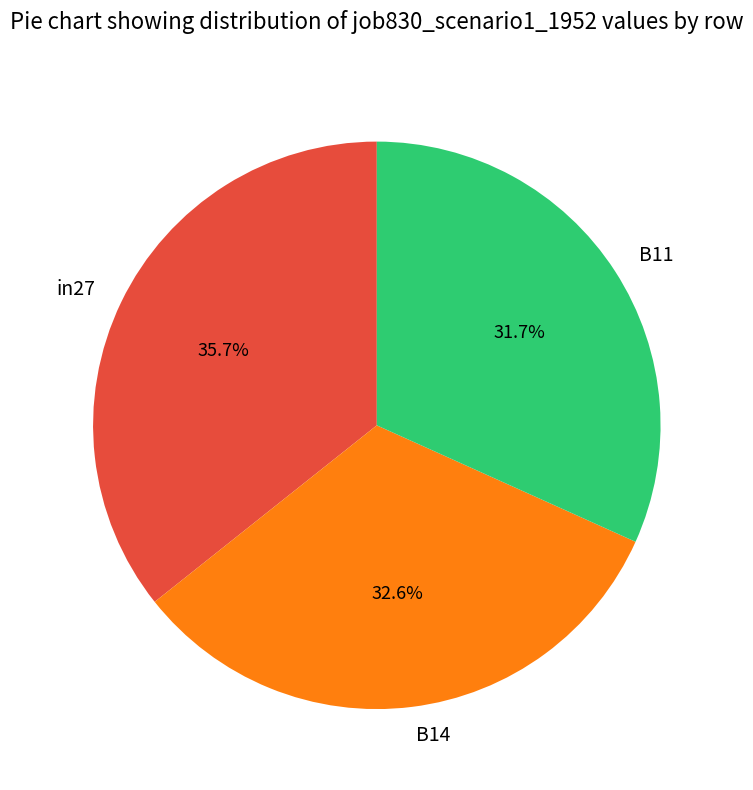

To the nearest percent, what portion does B14 represent?

33%